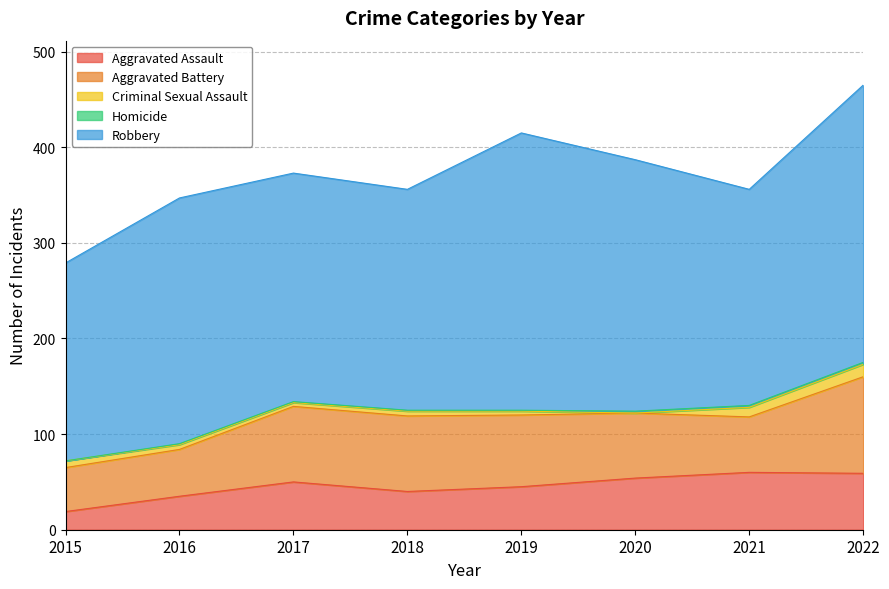

What is the difference between the highest and lowest values at 2020?

263